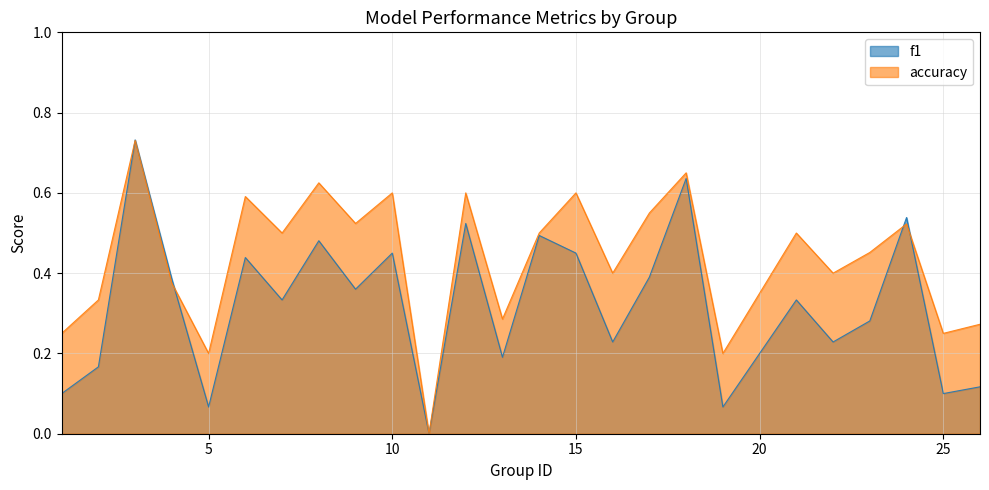

Which series has the largest range (max minus min)?

f1